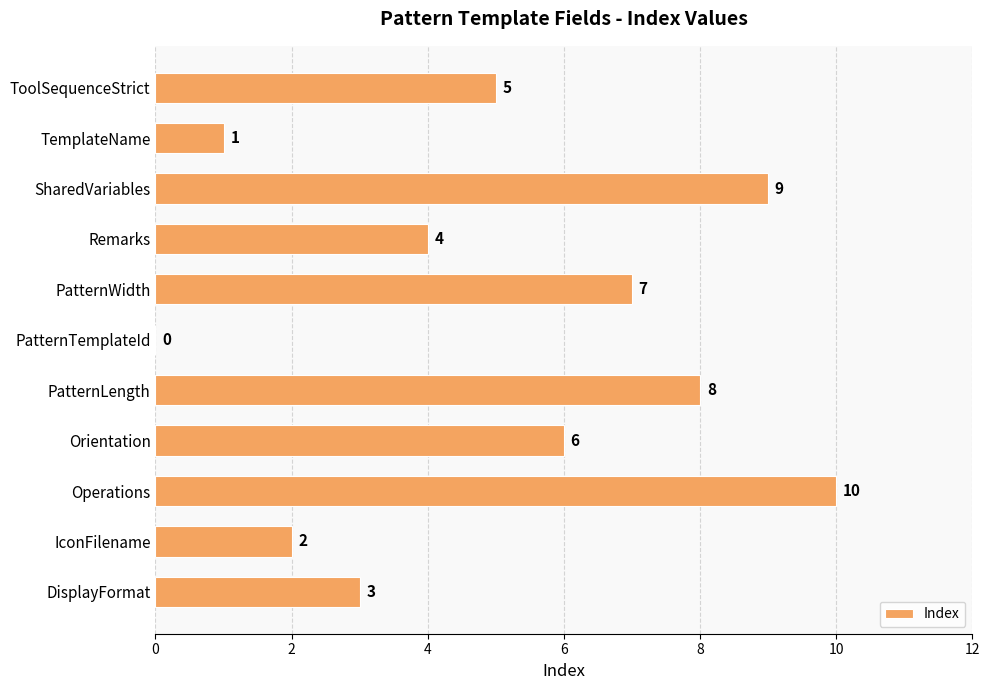

Is it true that the value at TemplateName is 1?

True